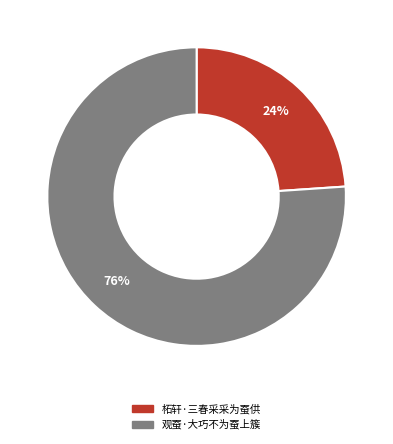

Which category has the biggest portion of the pie?

观蚕·大巧不为蚕上簇